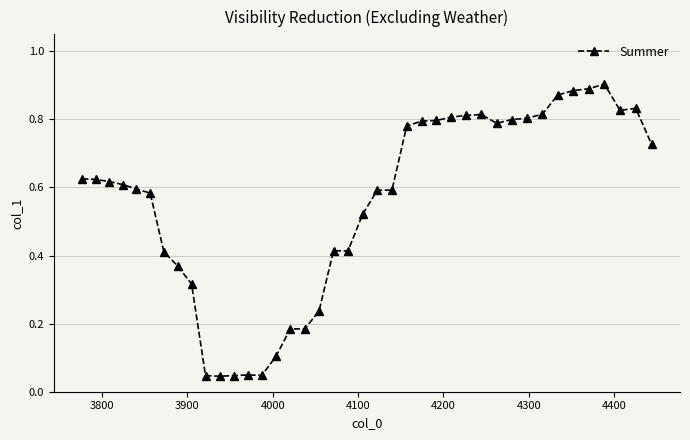

Does the chart have visible grid lines?

Yes